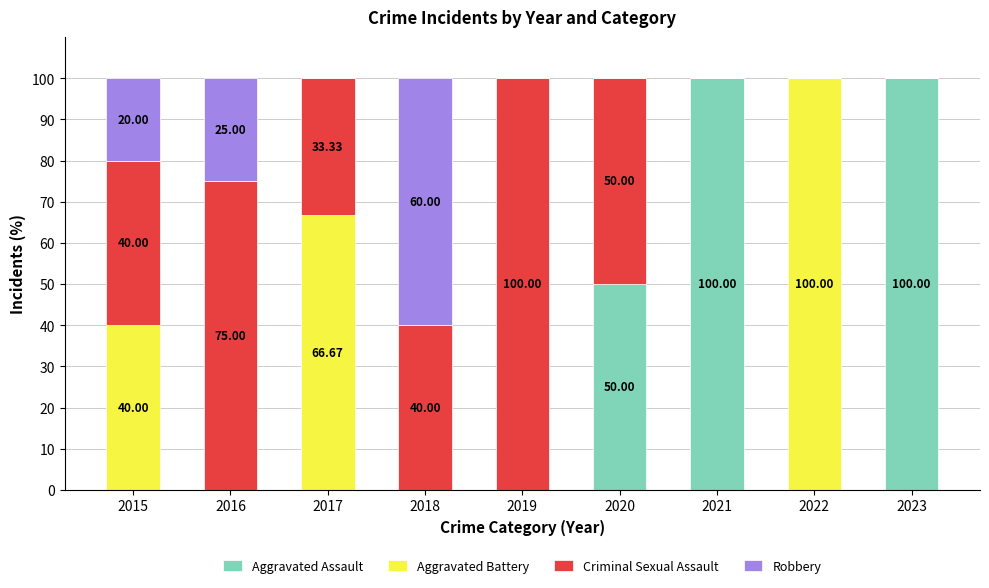

Does the chart contain stacked bars?

Yes